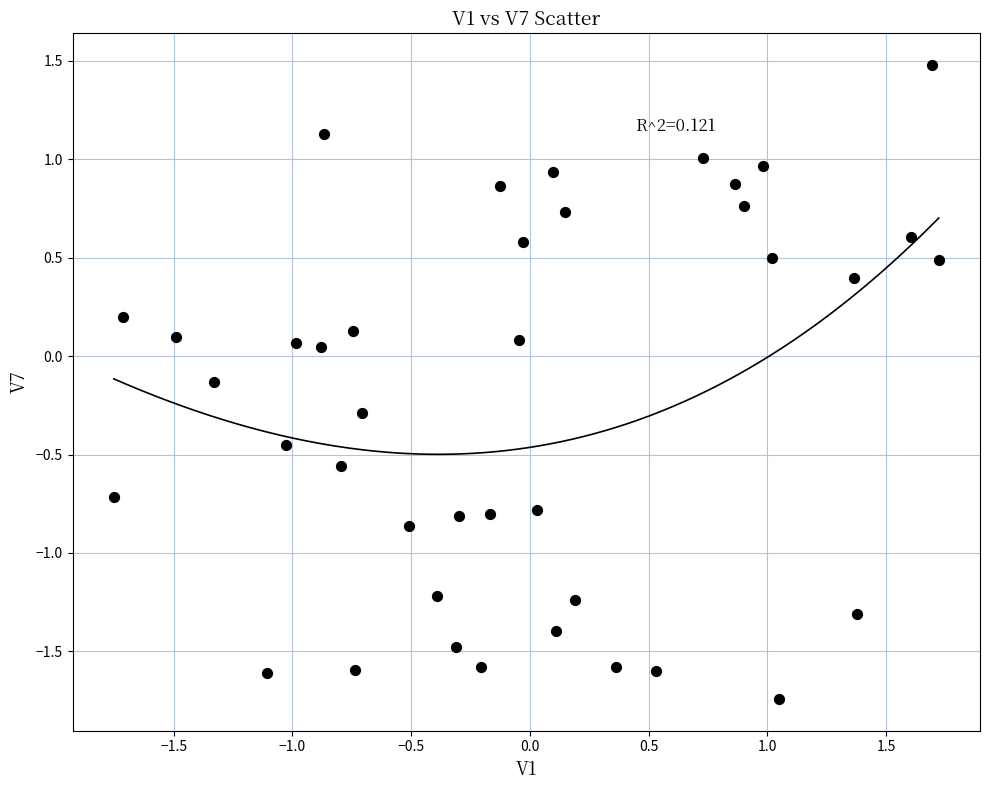

What is the range of Y values (max minus min)?

3.2